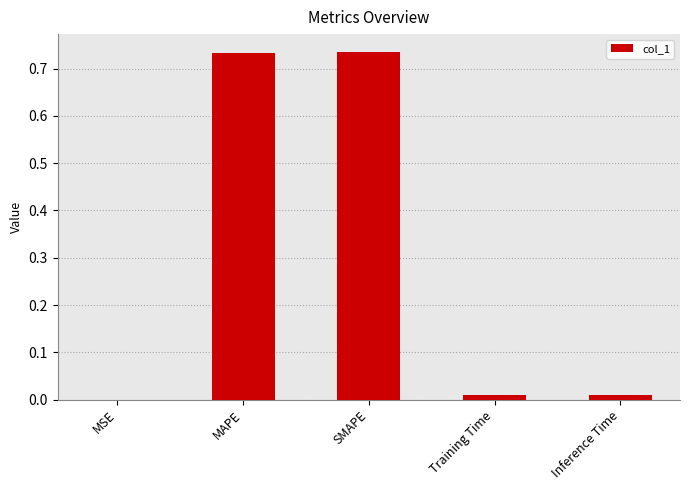

What is the sum of all values?

1.5